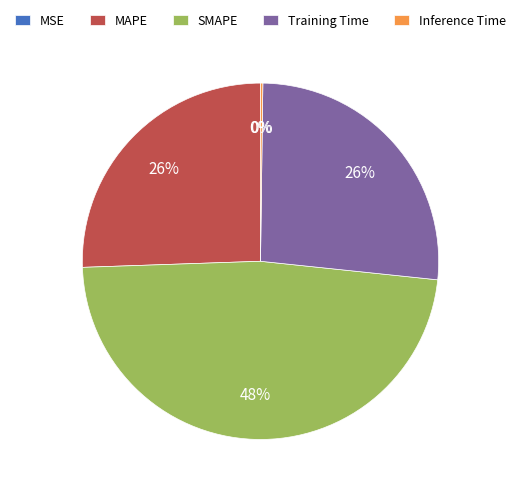

Is Training Time the majority of the pie?

No